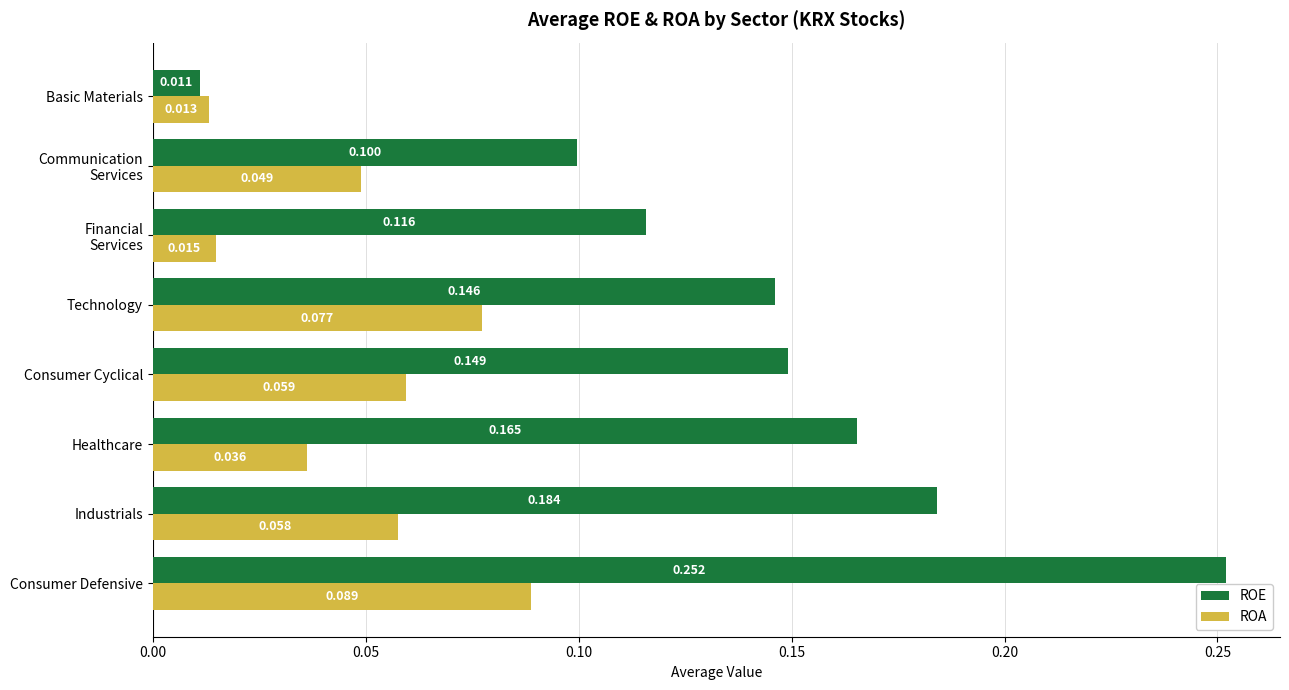

What is the difference between the second highest and second lowest values in the ROA series?

0.1